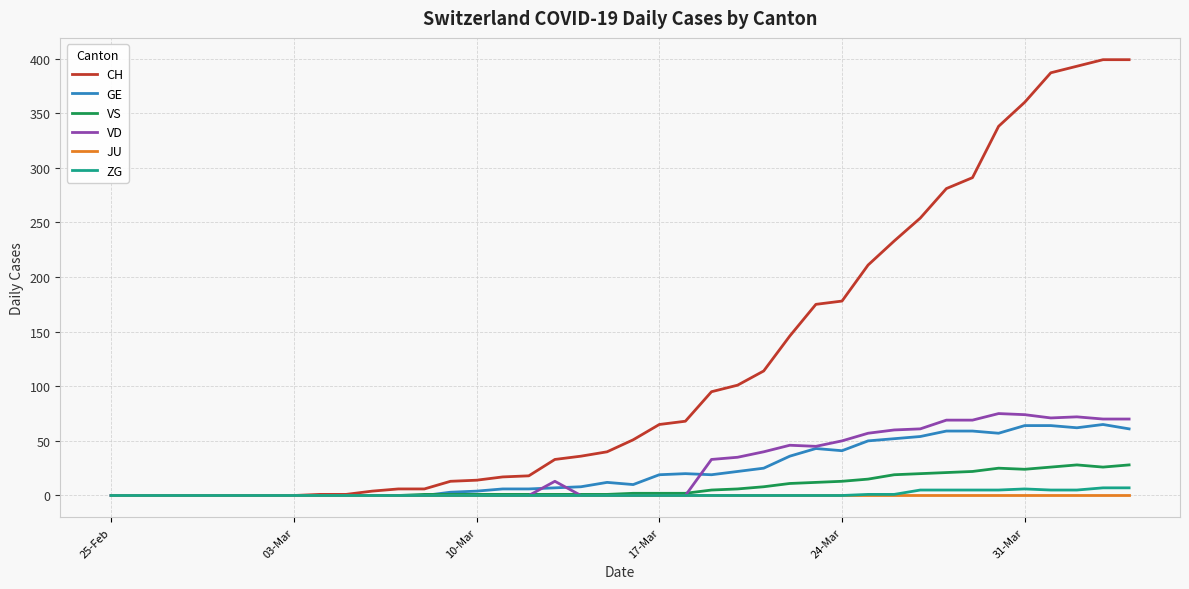

What are all the series names shown in the legend?

CH, GE, VS, VD, JU, ZG